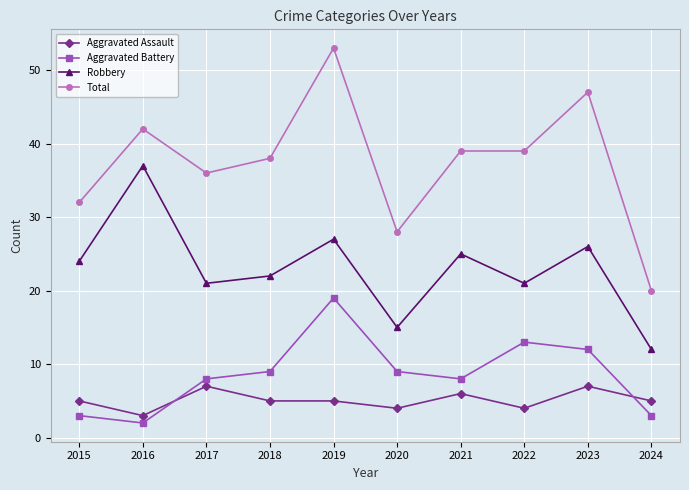

At 2017, list the series in order from smallest to largest.

Aggravated Assault, Aggravated Battery, Robbery, Total